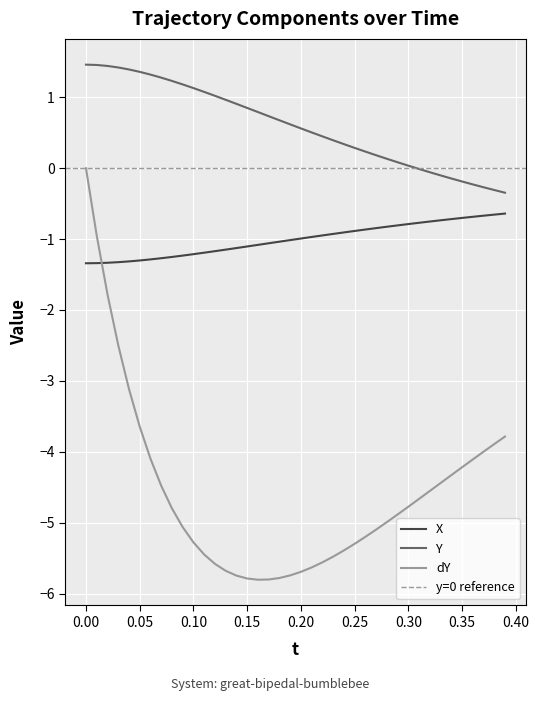

What is the average value of the X series?

-1.0